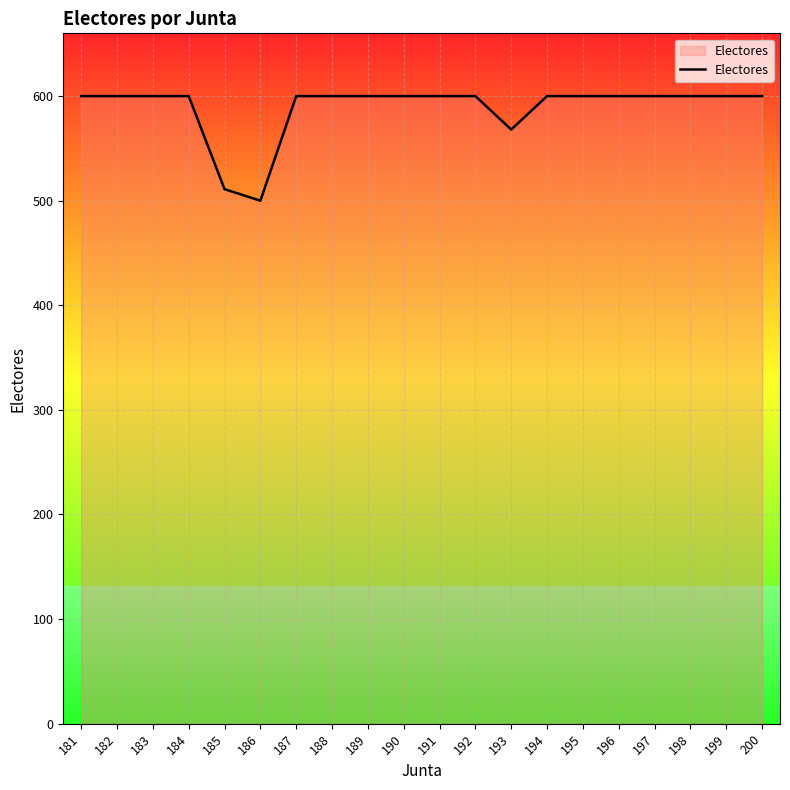

Is it true that the value at 200 is 600?

True